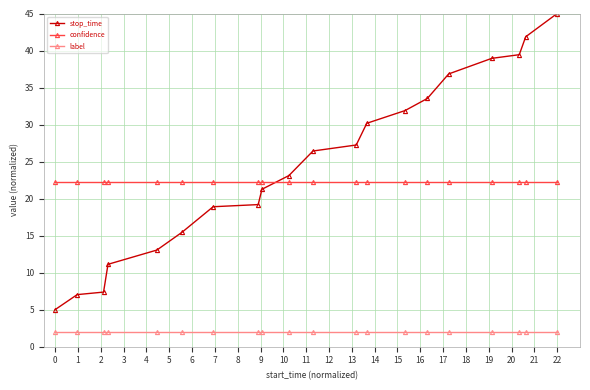

What is the average value of the label series?

2.0